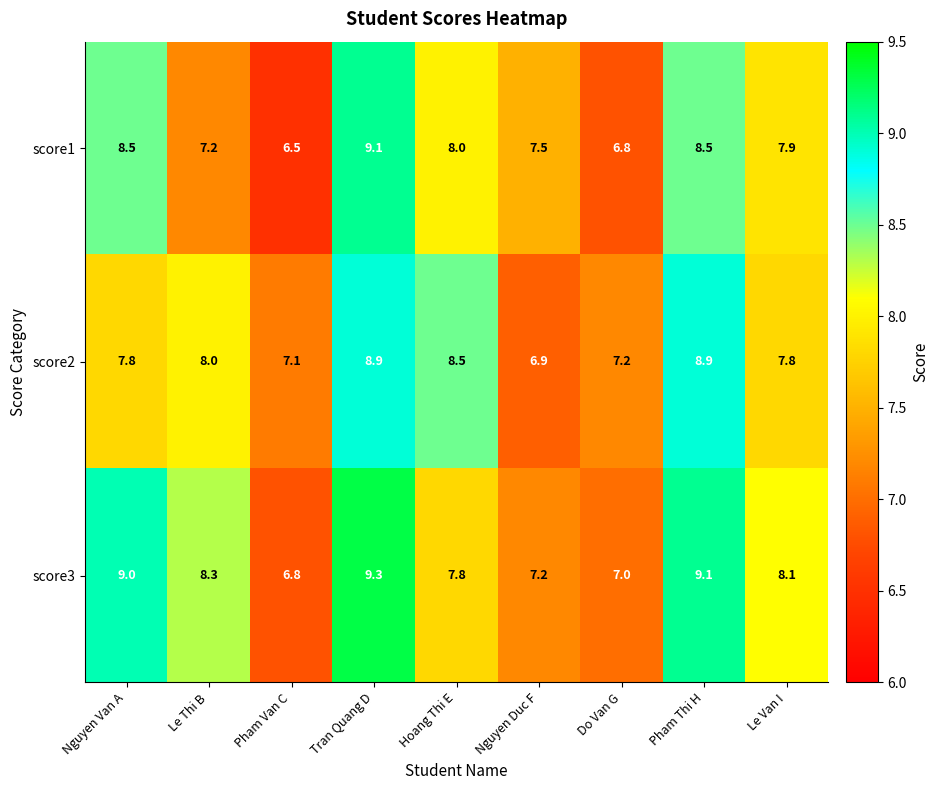

What value does the score1 series have at Le Van I?

7.9